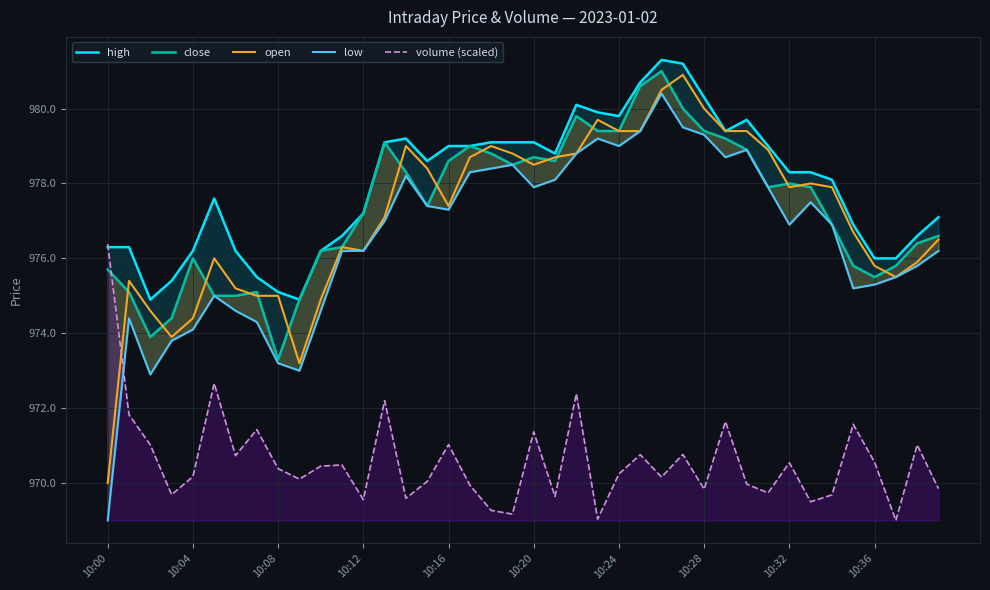

At which category is the sum across all series the highest?

26